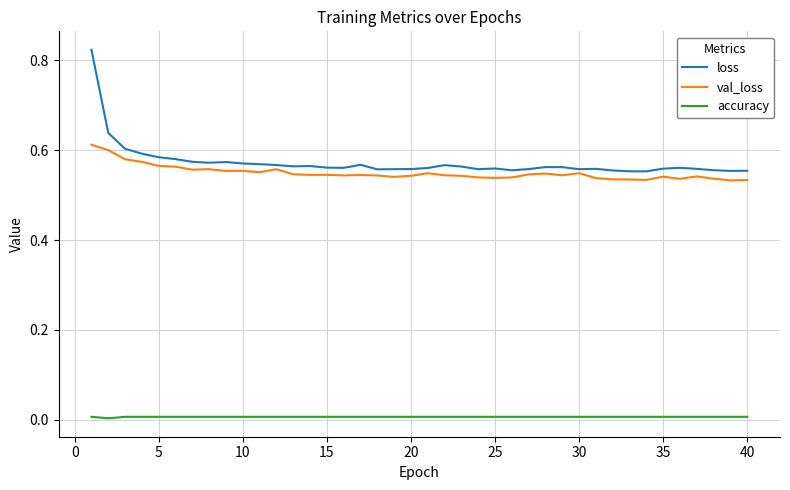

Which series has the largest range (max minus min)?

loss